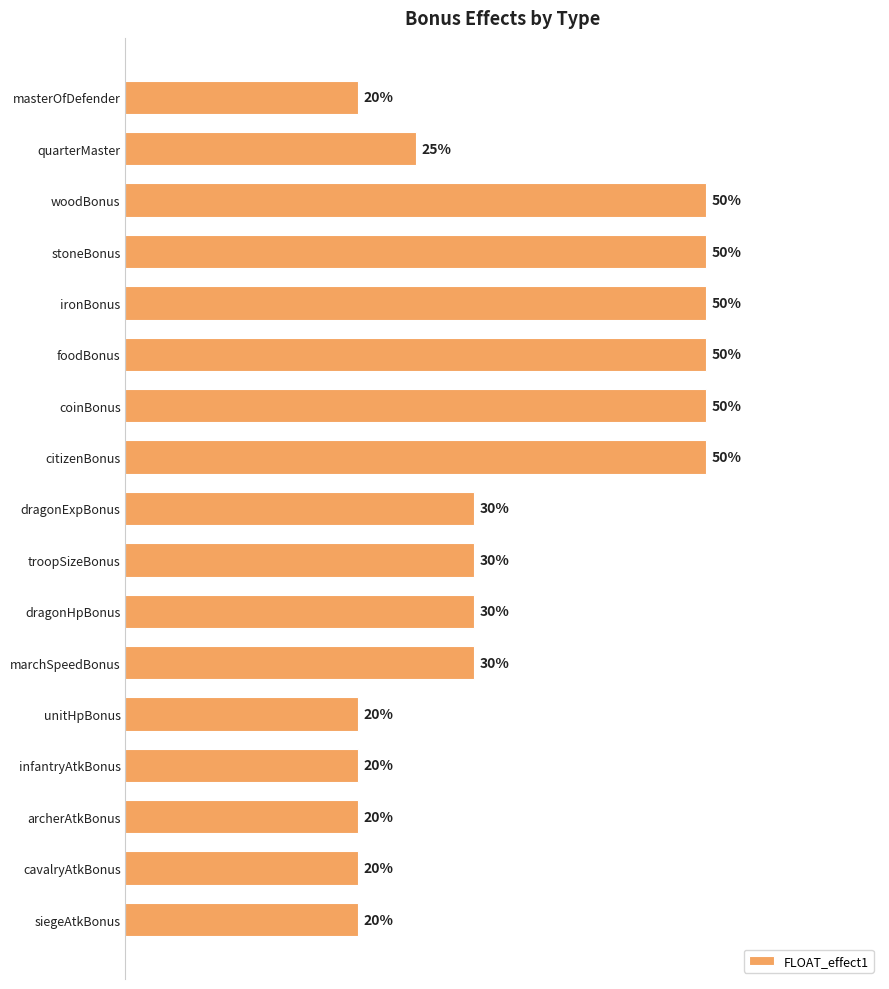

Does the chart contain any negative values?

No